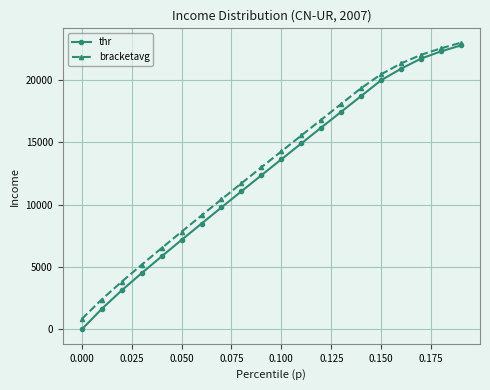

At how many categories does at least one series exceed 524?

20